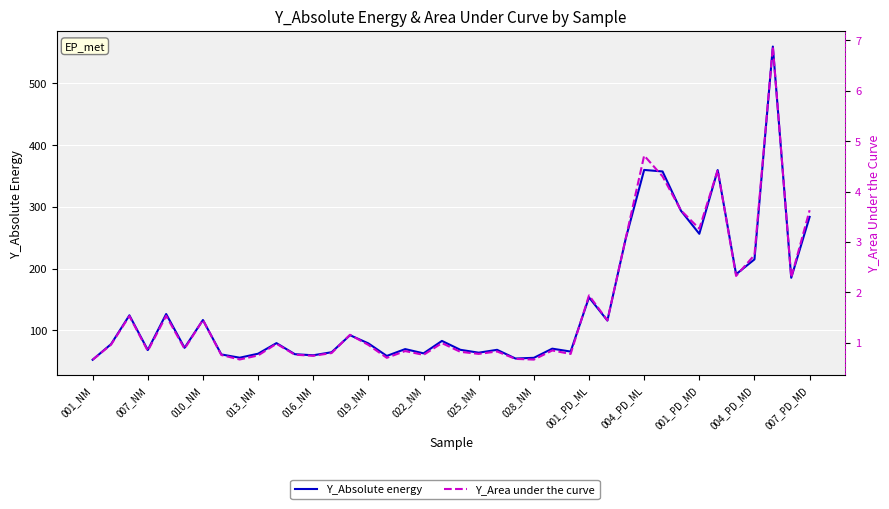

Rank the series by their average value, from lowest to highest.

Y_Area under the curve, Y_Absolute energy